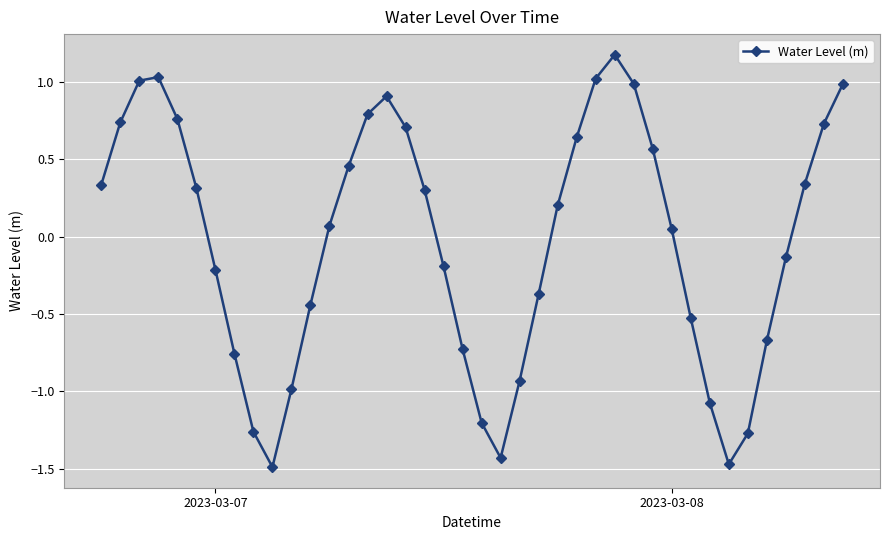

What is the maximum value shown in the chart?

1.2